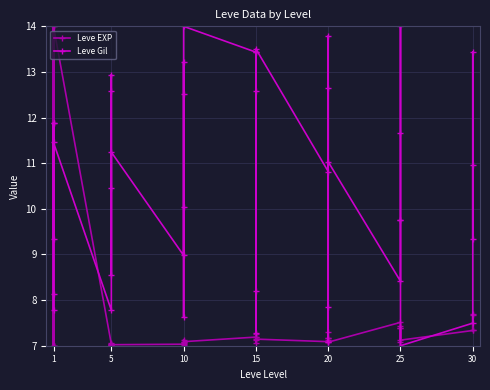

True or false: Leve Gil has more than 0 interior local peaks.

True